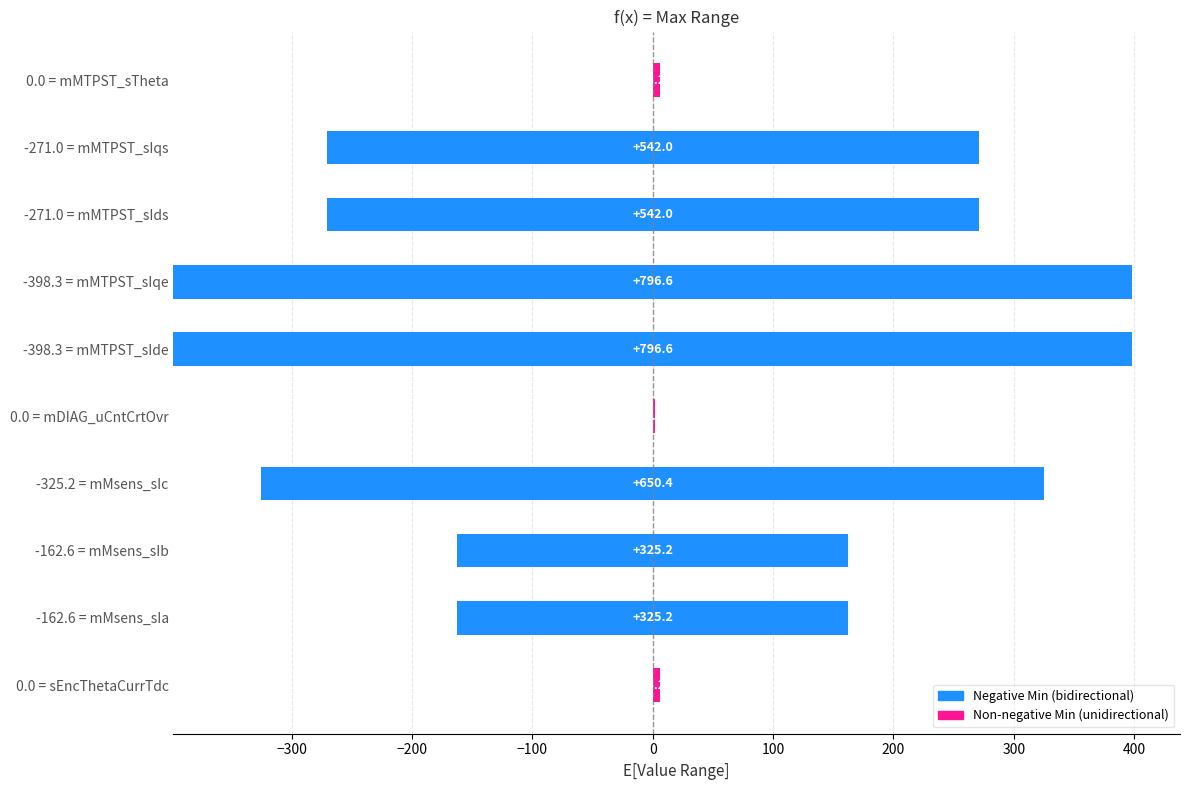

How many data points are less than 542?

5